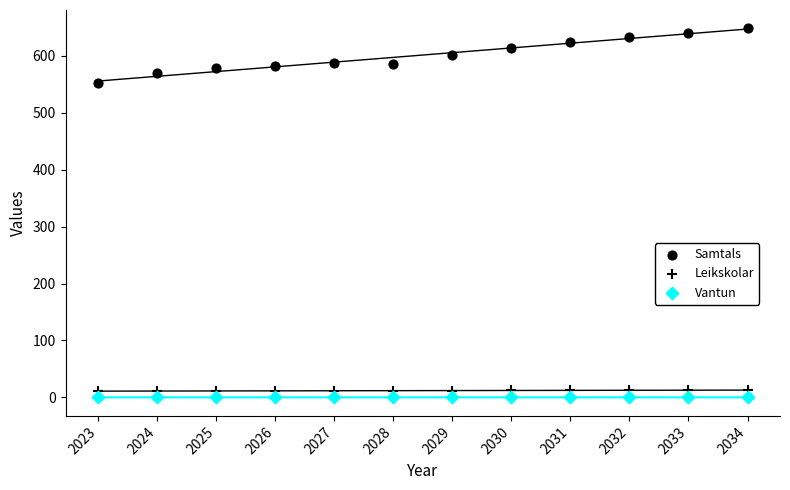

How many data points are displayed?

36